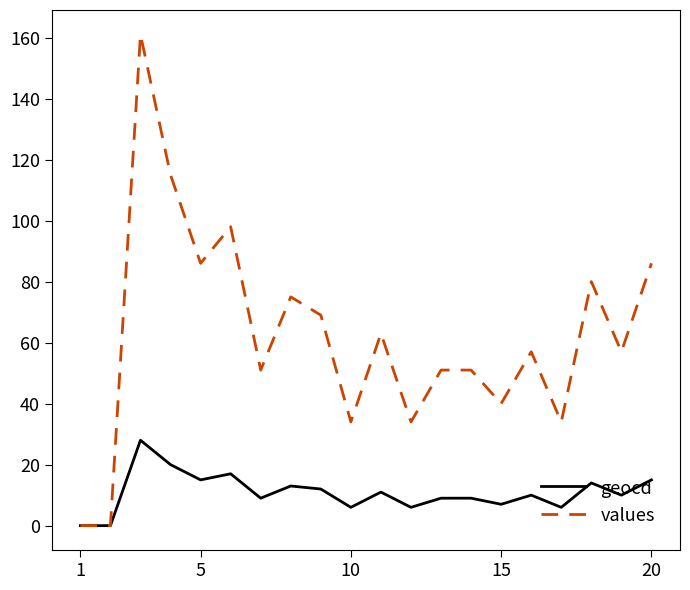

What is the maximum value for geocd?

28